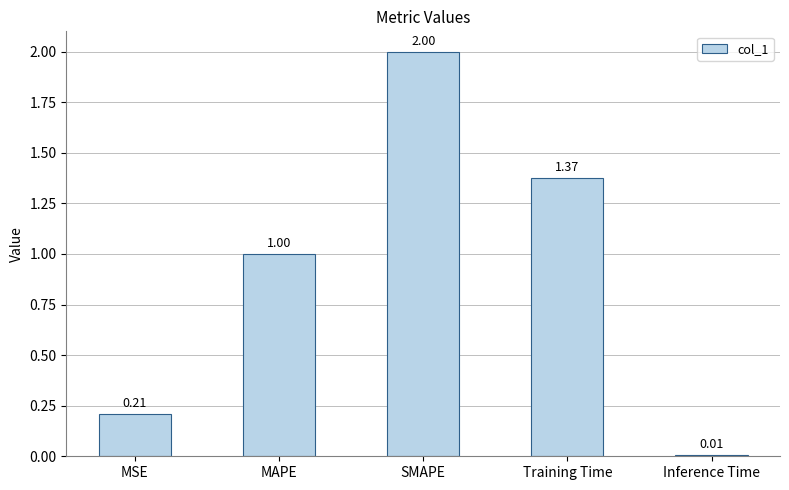

What is the label of the 3rd bar from the right?

SMAPE